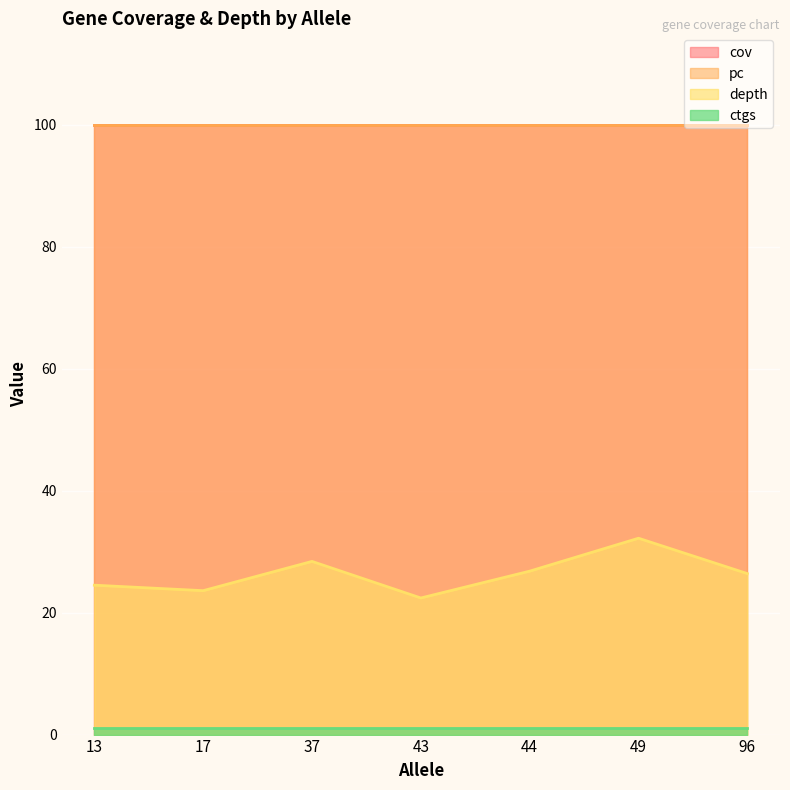

Reading left to right, list all the values displayed in this chart.

depth: 13=24.5	17=23.6	37=28.4	43=22.4	44=26.8	49=32.2	96=26.4
cov: 13=100.0	17=100.0	37=100.0	43=100.0	44=100.0	49=100.0	96=100.0
pc: 13=100.0	17=100.0	37=100.0	43=100.0	44=100.0	49=100.0	96=100.0
ctgs: 13=1.0	17=1.0	37=1.0	43=1.0	44=1.0	49=1.0	96=1.0